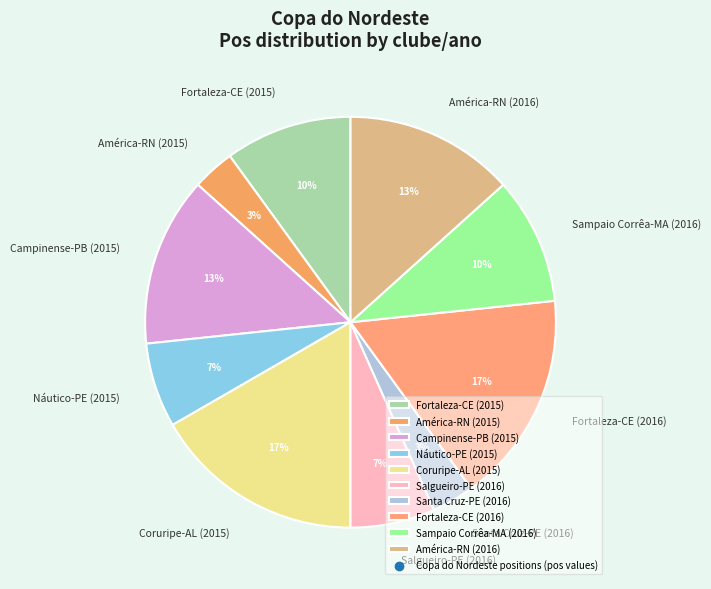

What is the ratio of the value at Campinense-PB (2015) to the value at Coruripe-AL (2015)?

0.8